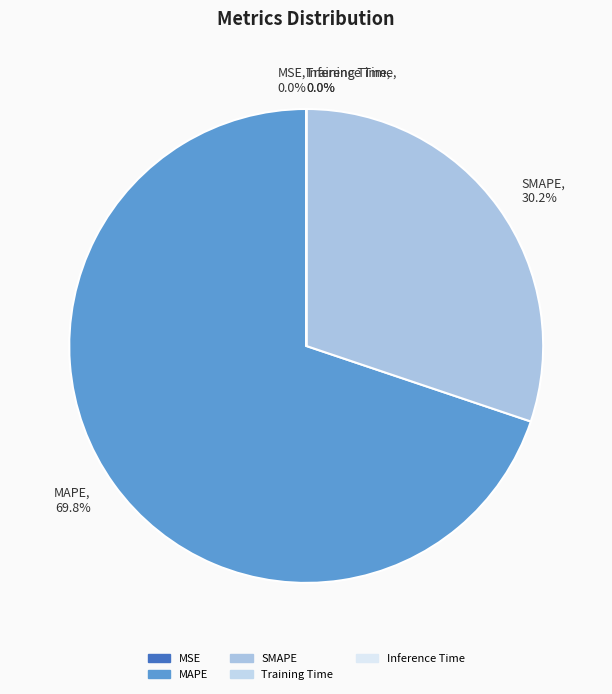

Approximately how many times larger is the value at MAPE compared to SMAPE?

2.3